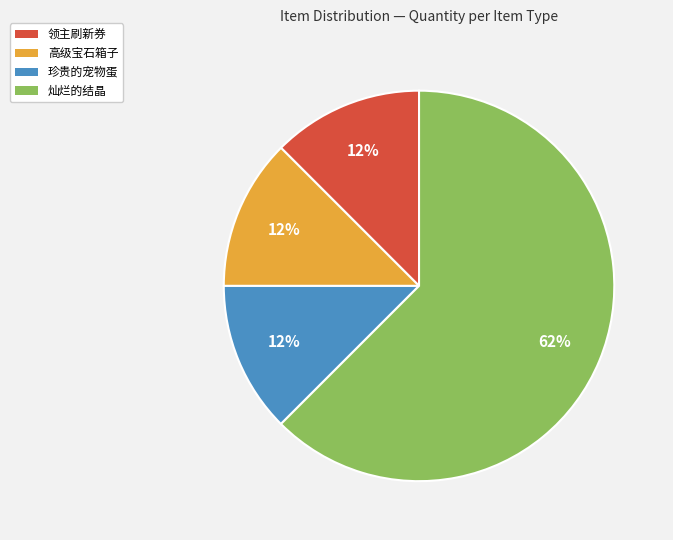

What is the majority slice?

灿烂的结晶